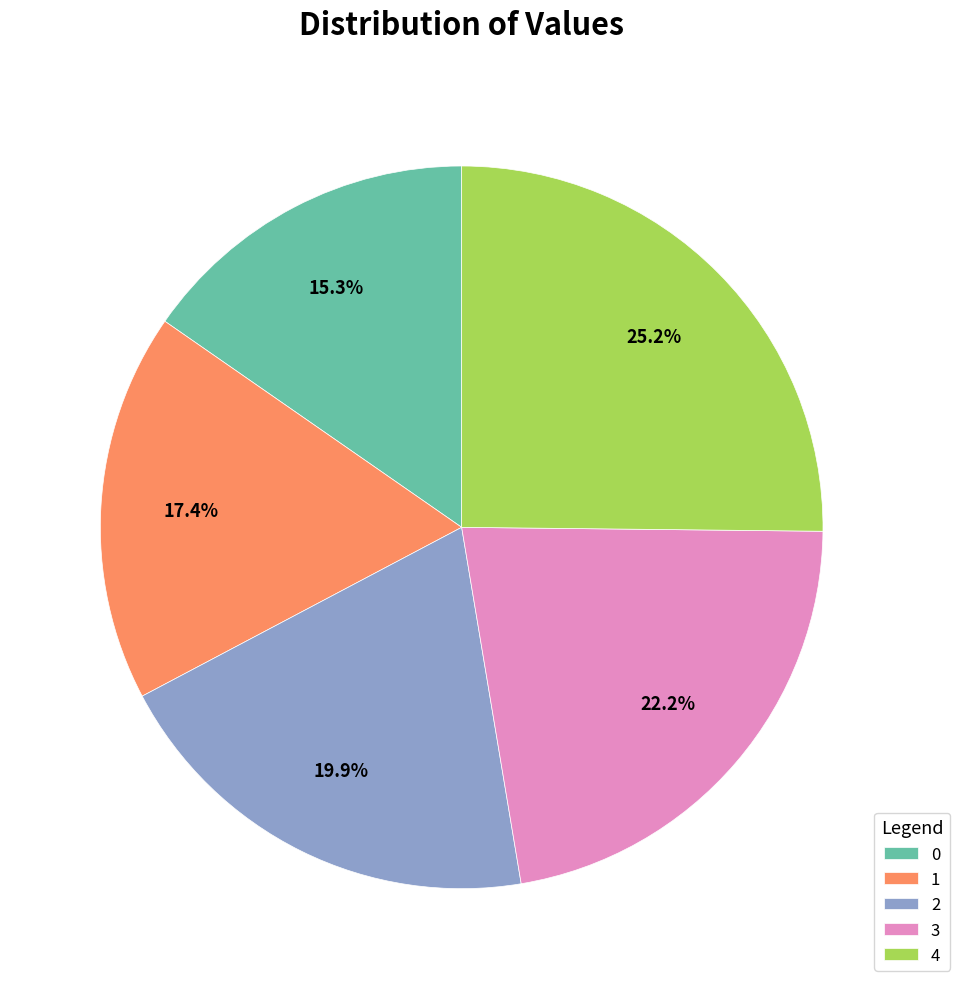

True or false: 0 accounts for 15% of the total.

True